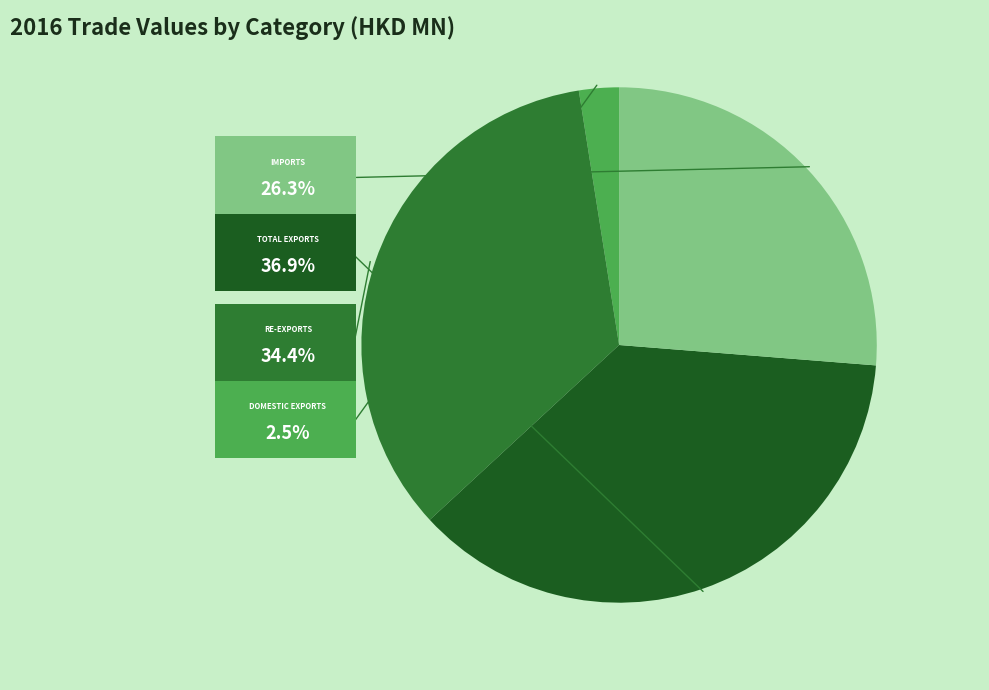

Count the number of slices in the pie.

4